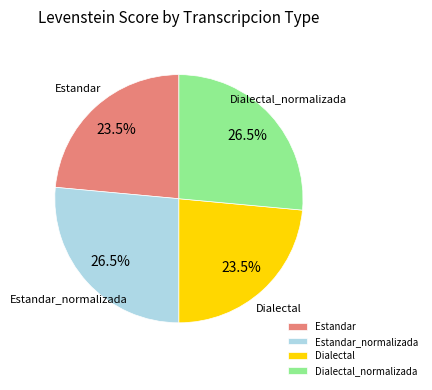

What portion of the pie excludes Estandar_normalizada?

73.5%